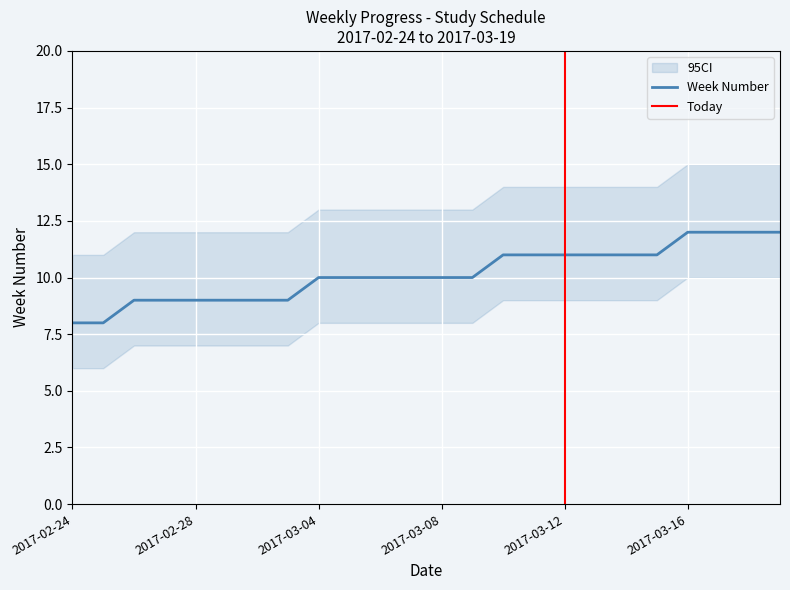

What is the smallest value displayed?

6